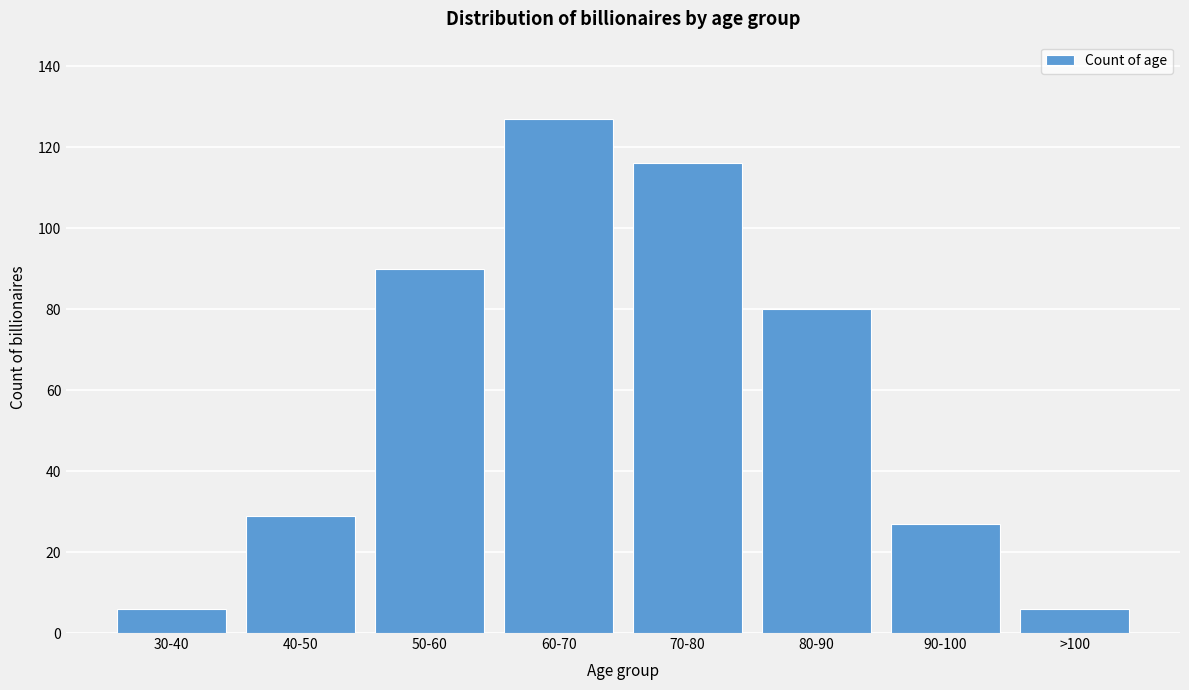

Reading right to left, extract all data points from this chart.

6	27	80	116	127	90	29	6